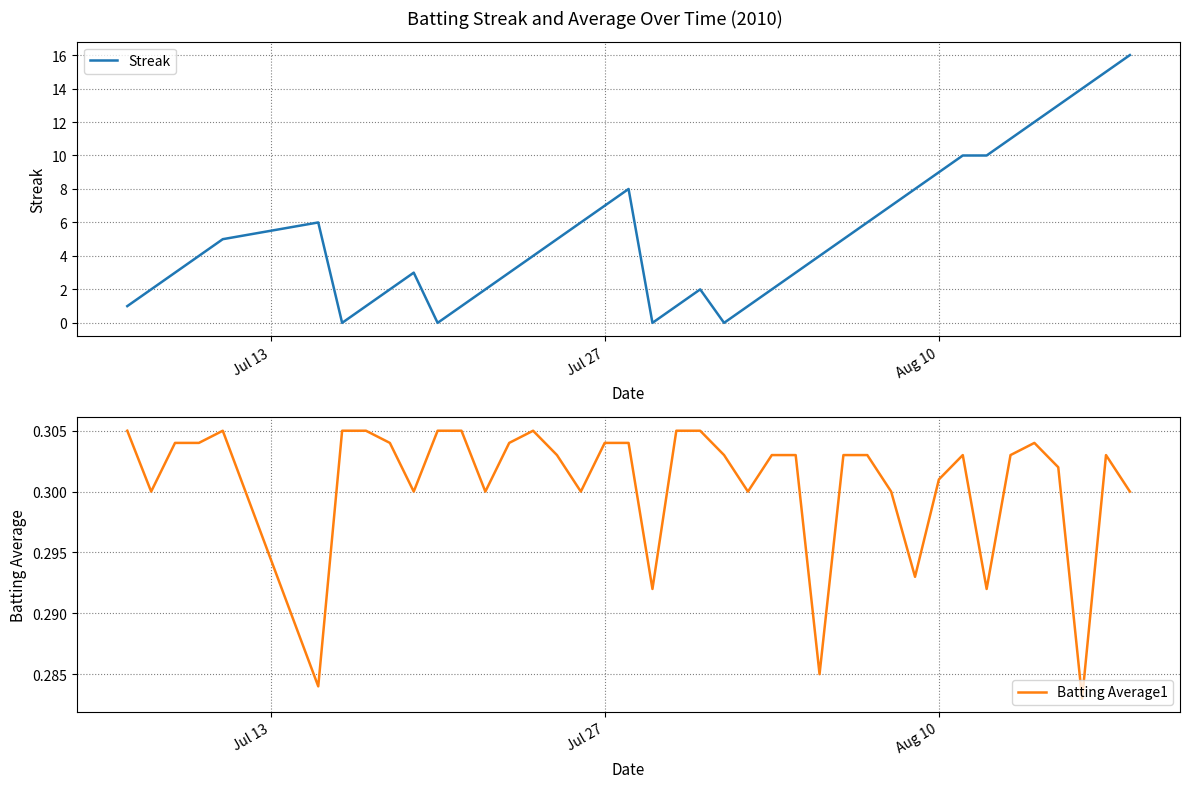

List the series in order of their overall mean, lowest first.

Batting Average1, Streak